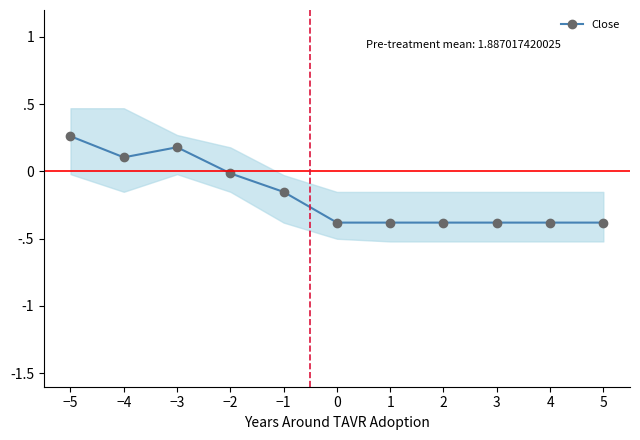

What is the greatest value displayed?

0.3